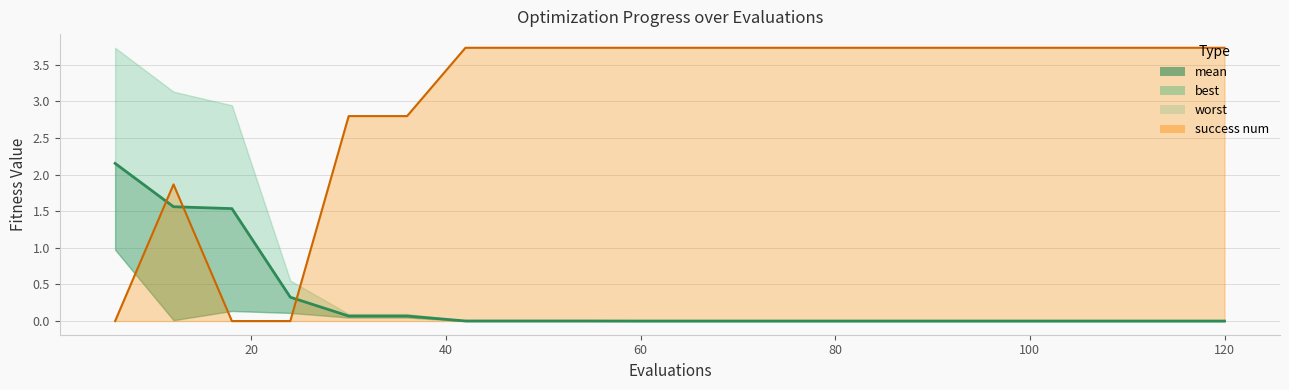

Reading right to left, extract all data points from this chart.

0.0	0.0	0.0	0.0	0.0	0.0	0.0	0.0	0.0	0.0	0.0	0.0	0.0	0.0	0.1	0.1	0.3	1.5	1.6	2.2